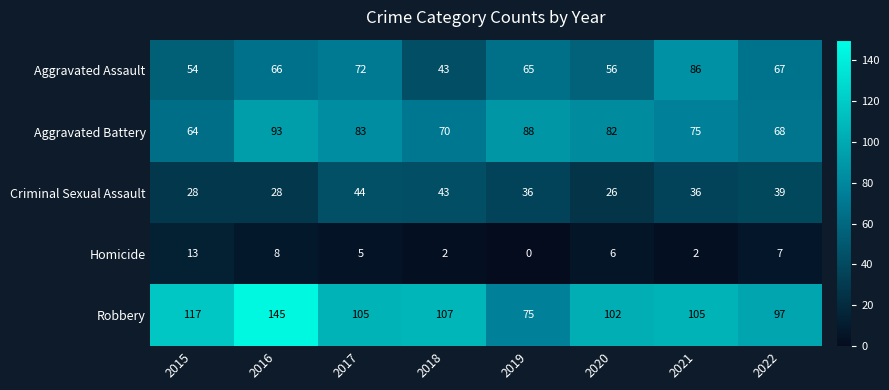

At how many categories does at least one series exceed 104?

5